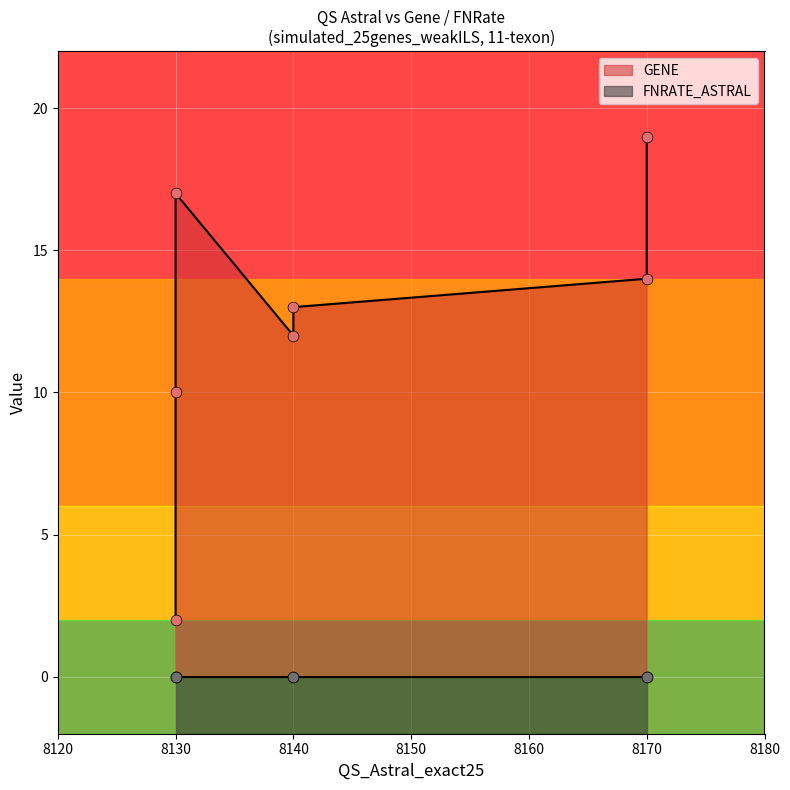

At how many categories does at least one series exceed 0?

7